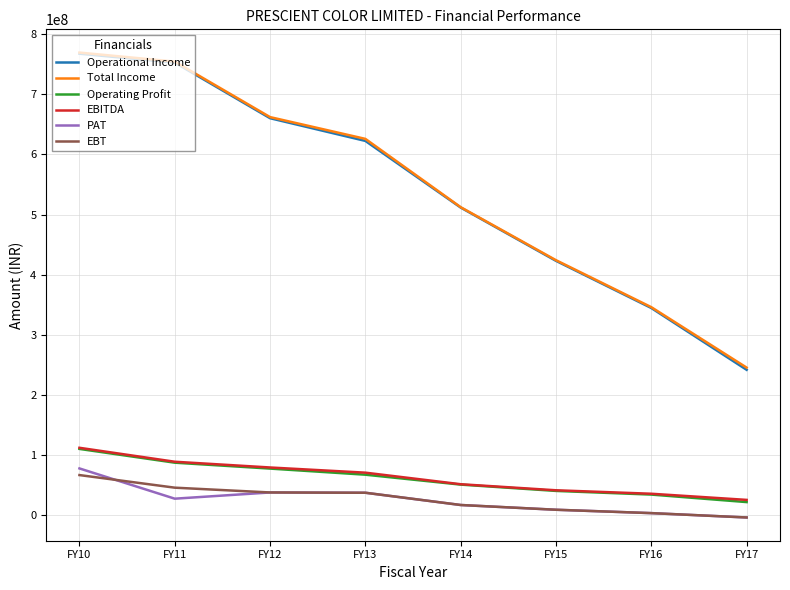

True or false: Operating Profit has more than 2 interior local peaks.

False